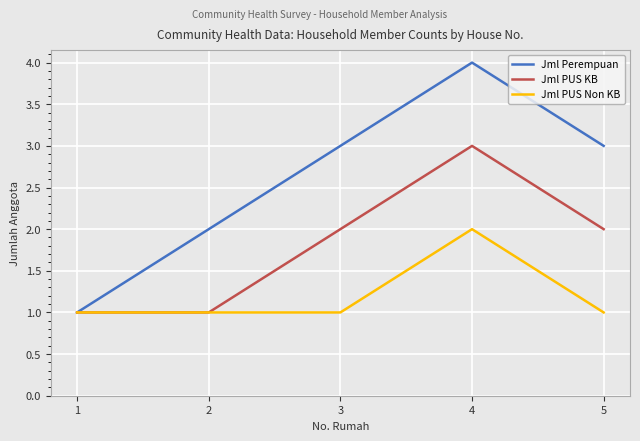

Count the number of categories in the chart.

5